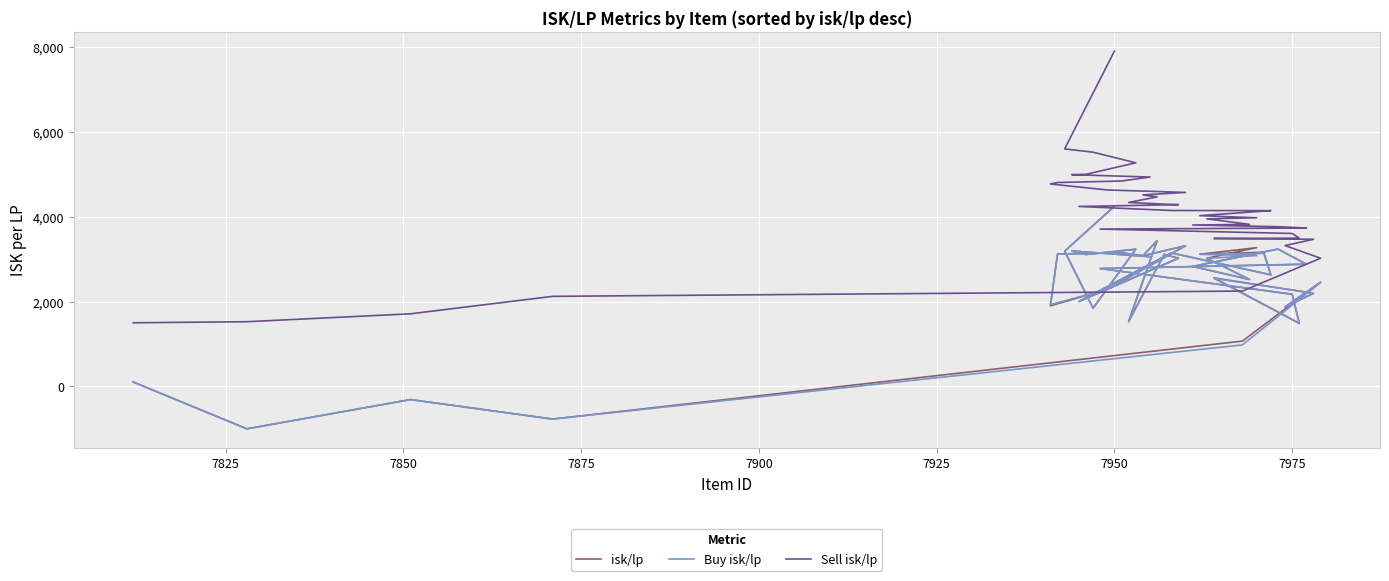

What is the value of the isk/lp point at the 6th from the left?

3193.7